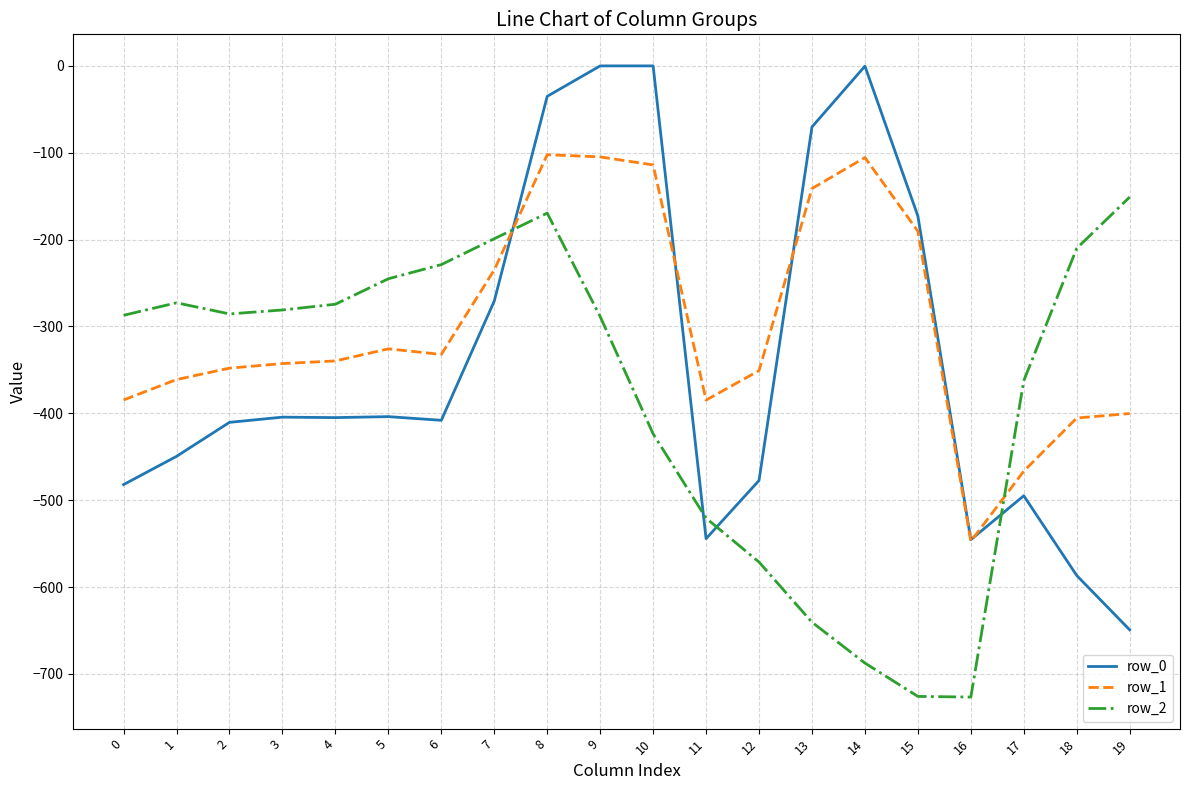

What is the smallest value displayed?

-726.6